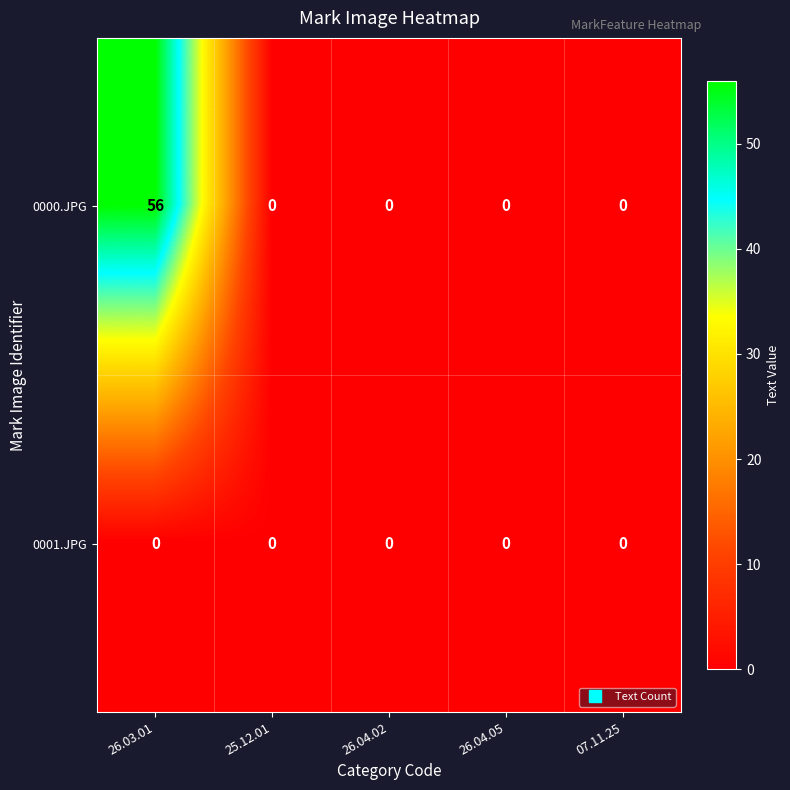

Reading left to right, list all the values displayed in this chart.

0000.JPG: 26.03.01=56	25.12.01=0	26.04.02=0	26.04.05=0	07.11.25=0
0001.JPG: 26.03.01=0	25.12.01=0	26.04.02=0	26.04.05=0	07.11.25=0